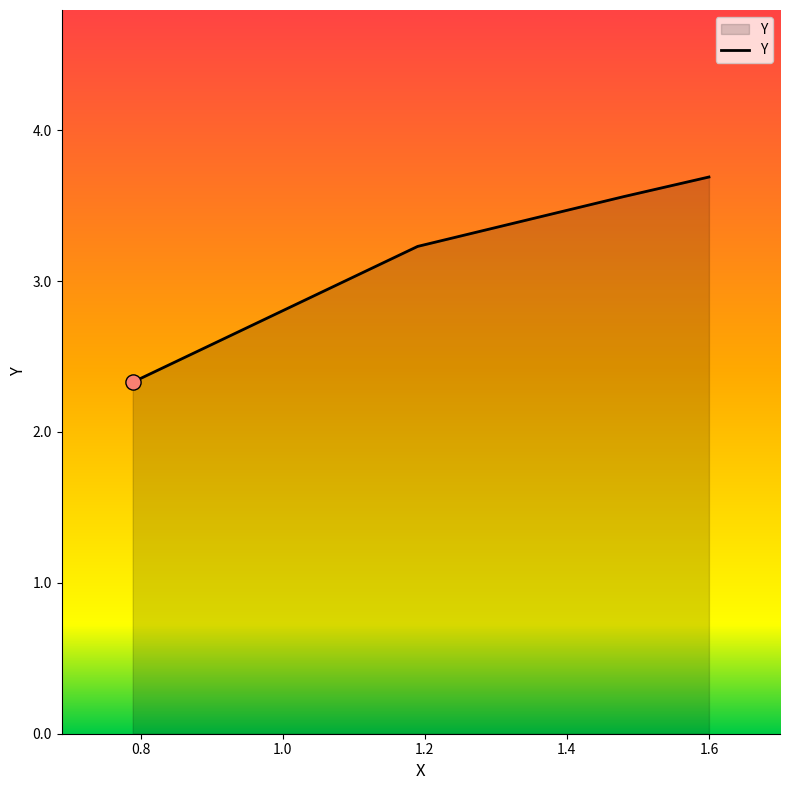

How many values are between 3 and 4?

3